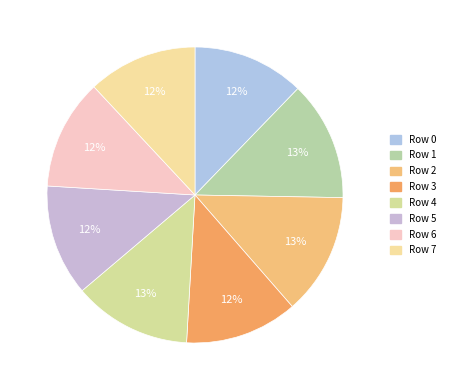

True or false: Row 0 accounts for 12% of the total.

True